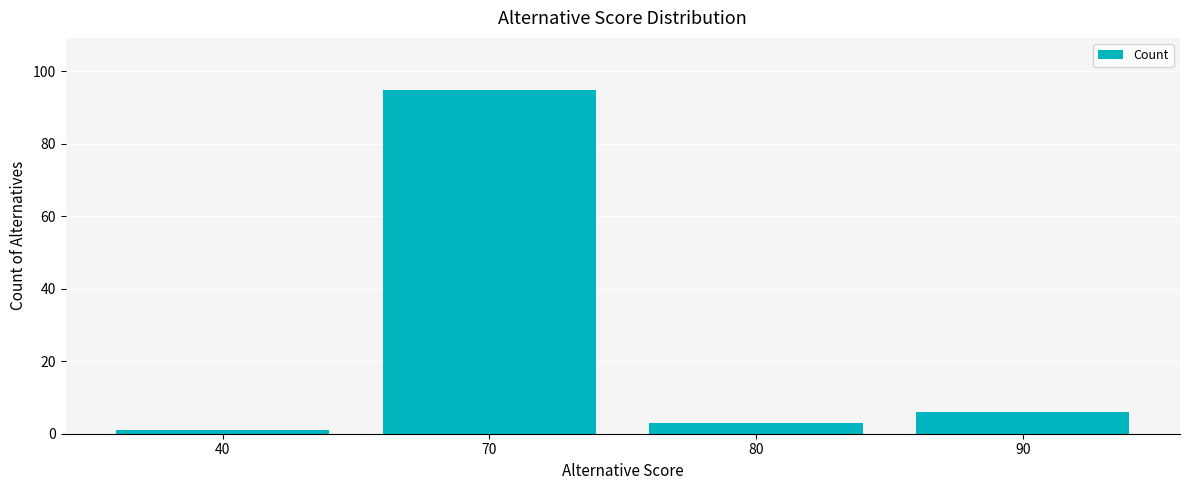

What is the change in value from 40 to 80?

+2